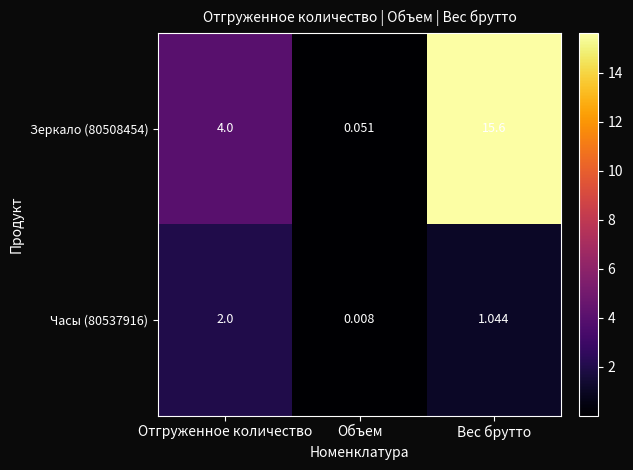

At which category is the sum across all series the highest?

Вес брутто